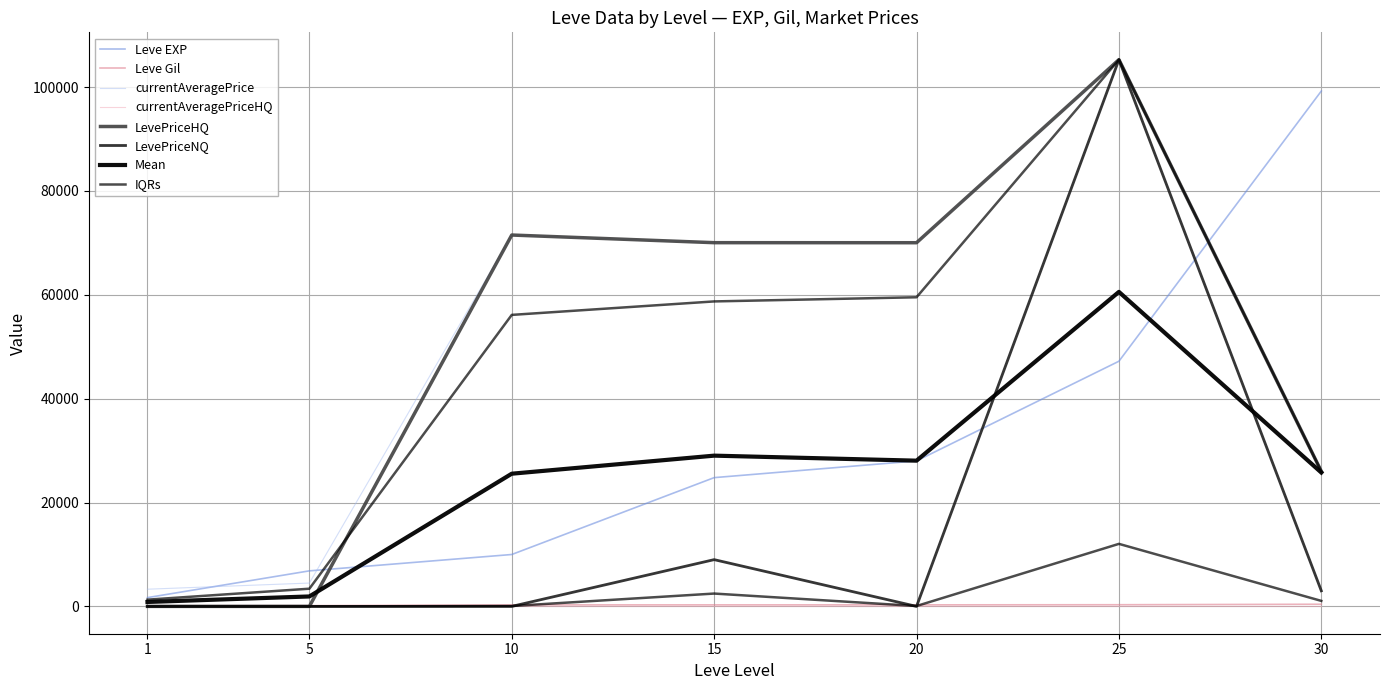

True or false: currentAveragePrice has more than 2 points higher than both neighbors.

False